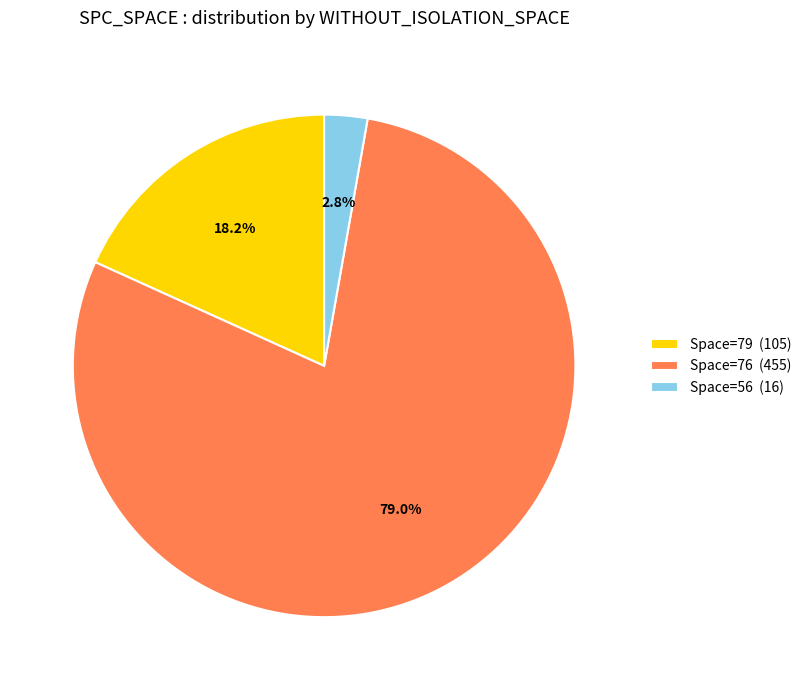

Does any single category account for the majority?

Yes